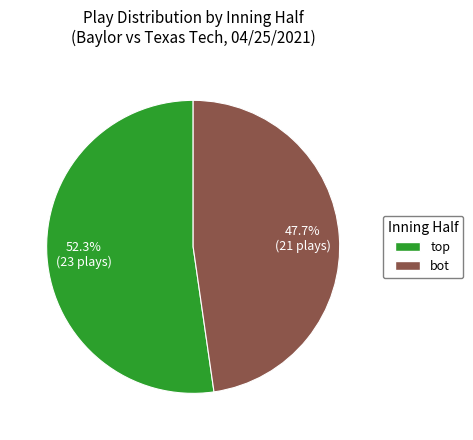

What is the smallest slice in the pie chart?

bot